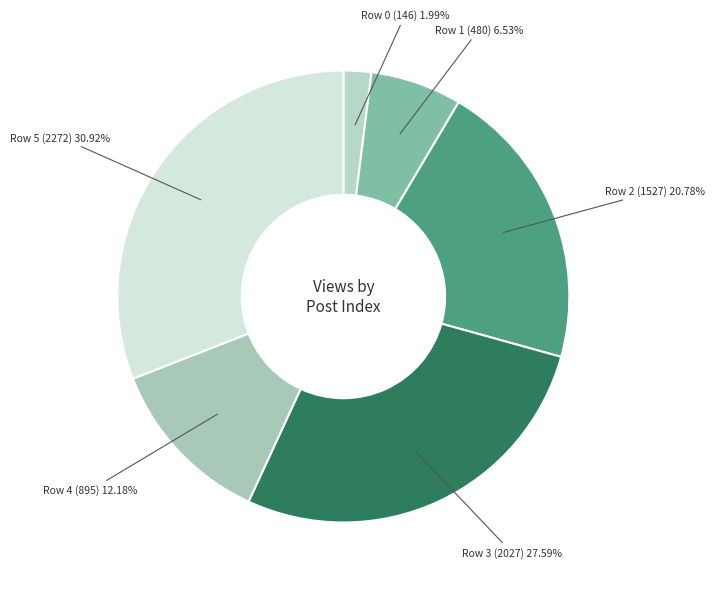

How many slices are in this pie chart?

6